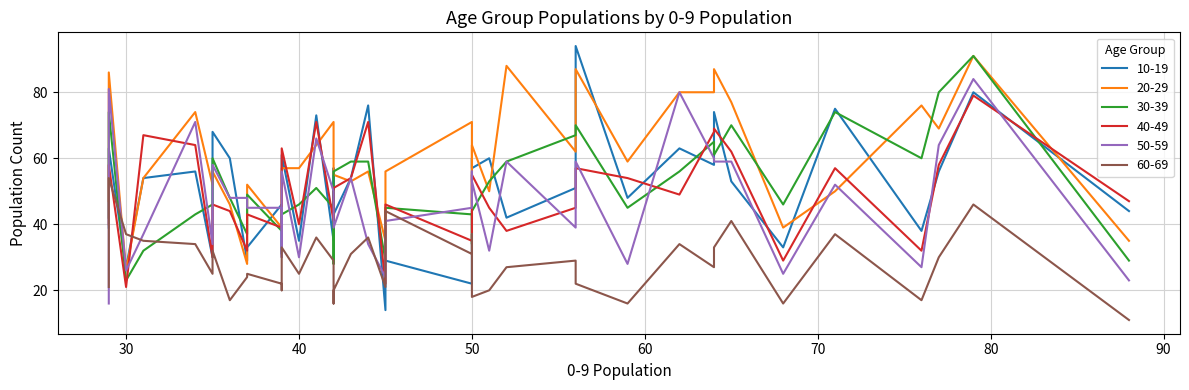

Where is the first local maximum for 40-49?

59